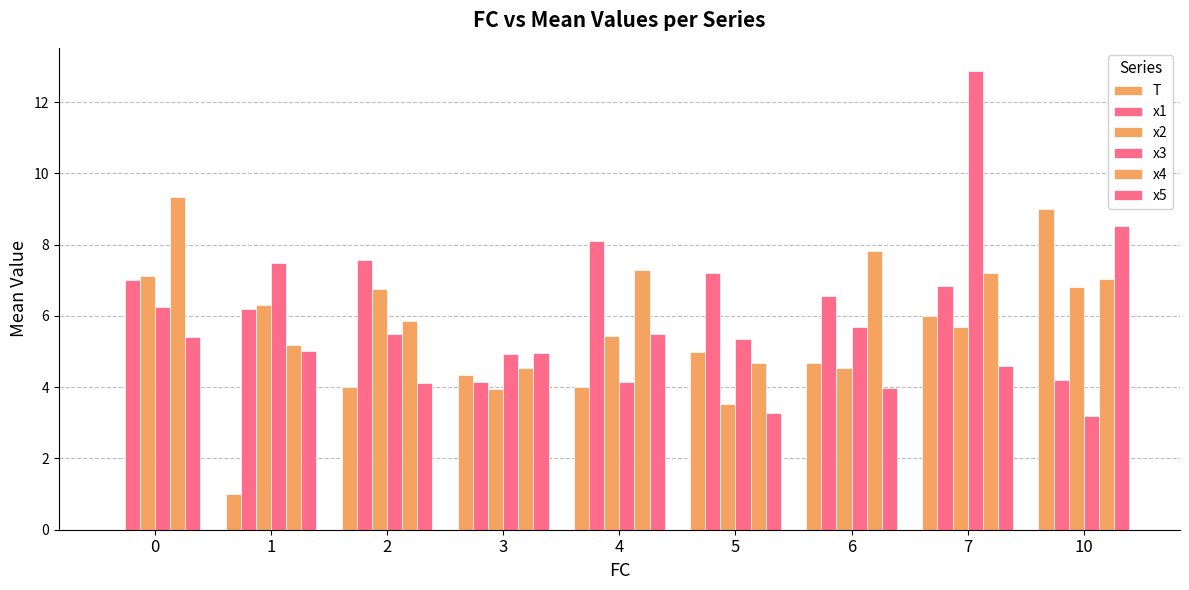

What is the difference between the x3 values at 6 and 4?

1.5